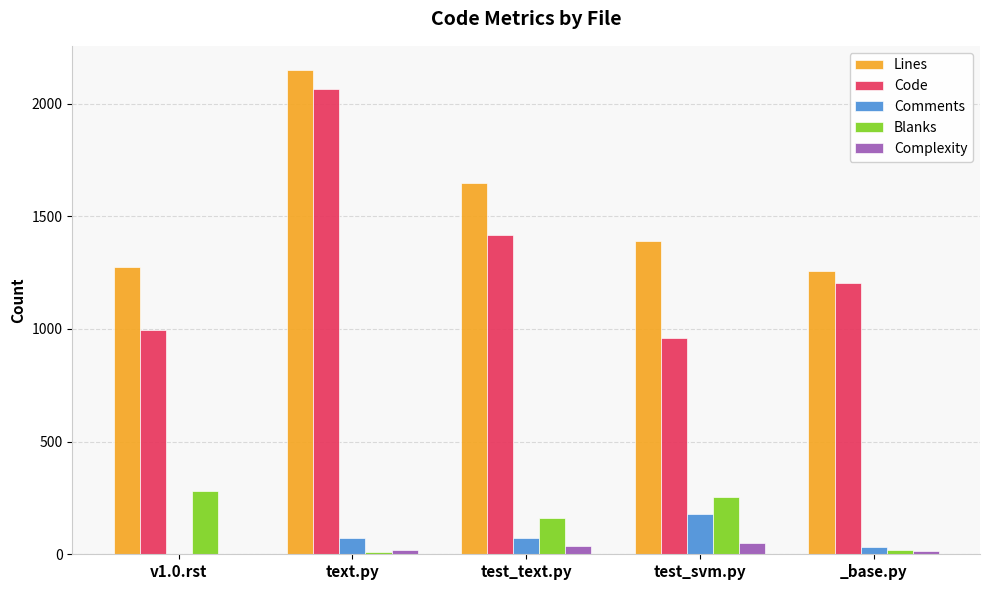

How many groups of bars are there?

5